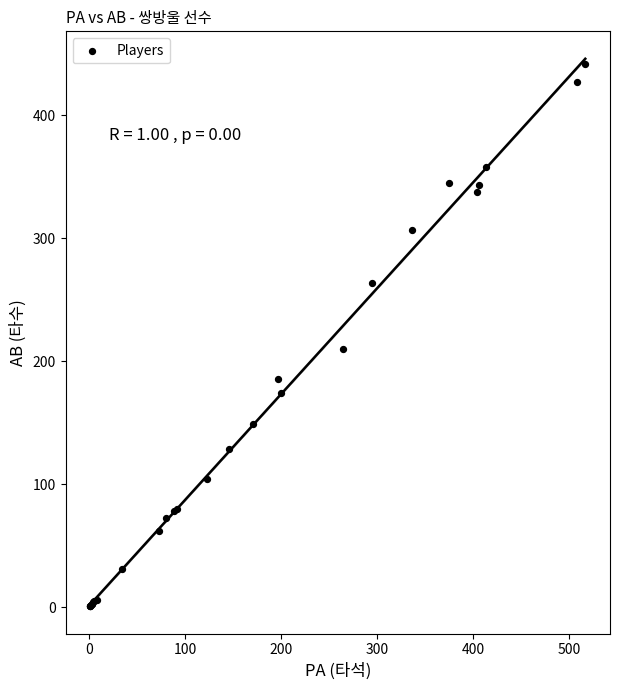

What Y value in the scatter plot is closest to 221?

210